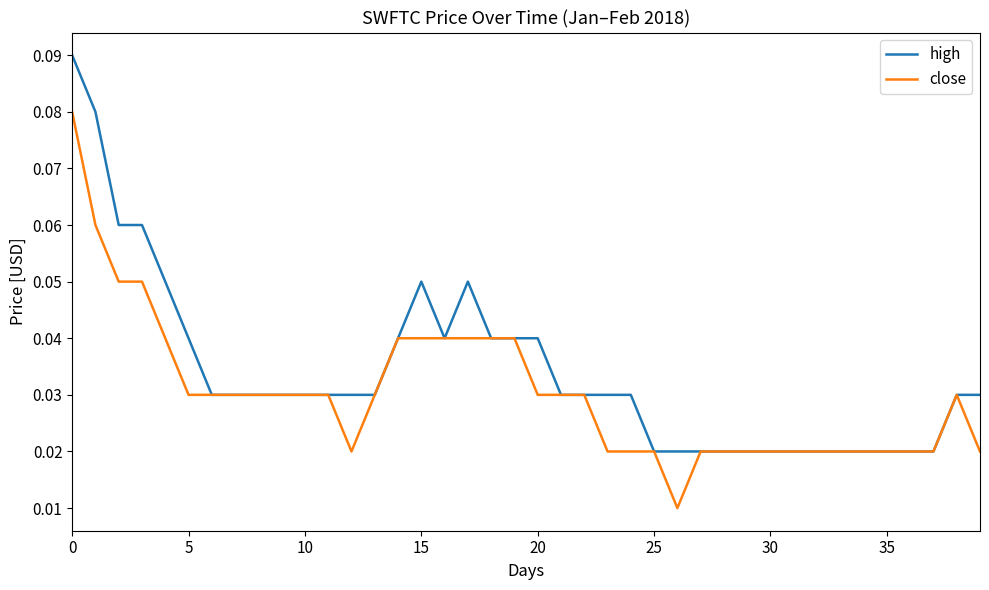

Rank the series by their maximum value, from highest to lowest.

high, close